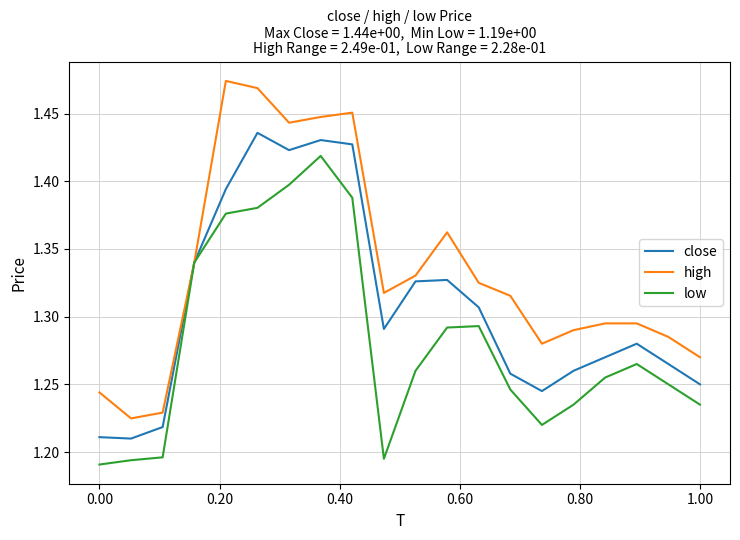

Which series has the widest spread of values?

high